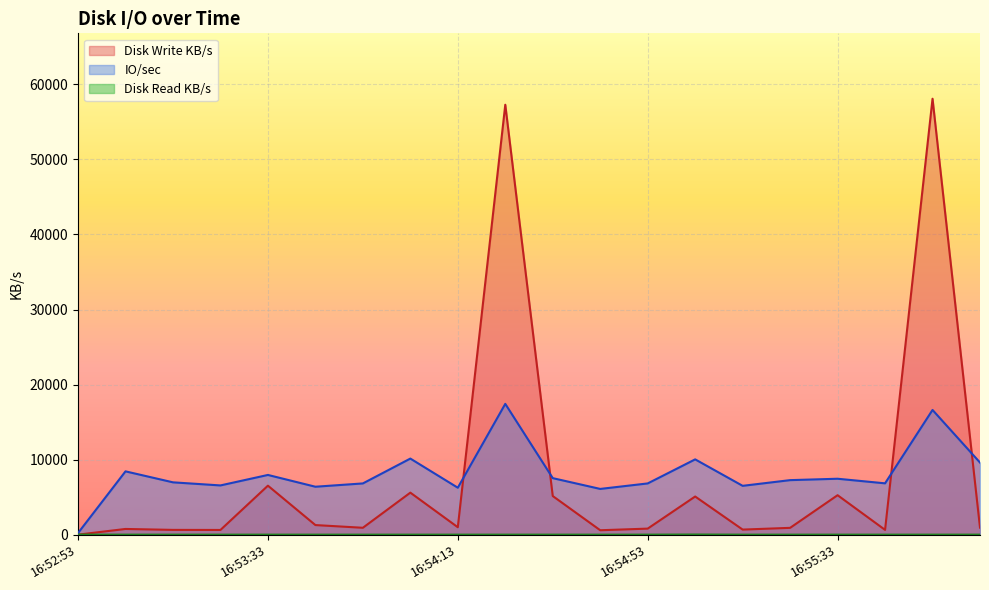

What is the label of the 1st point from the right?

16:56:03